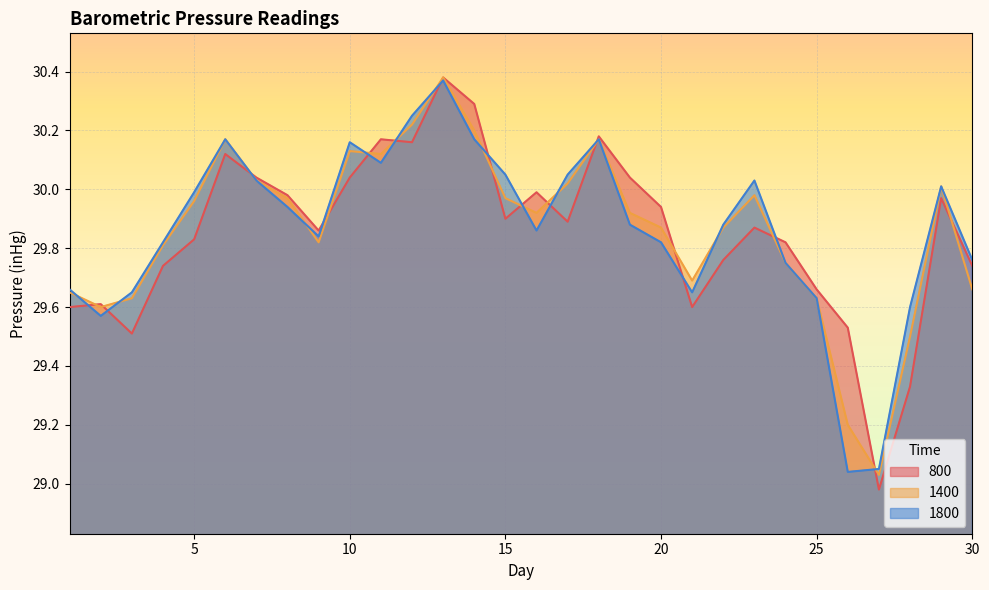

At which category is the sum across all series the highest?

13